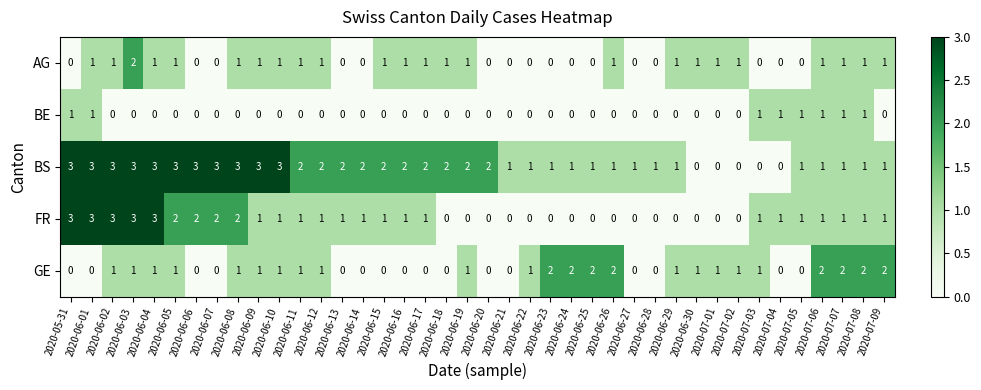

What is the sum of the FR values at 2020-07-09 and 2020-06-06?

3